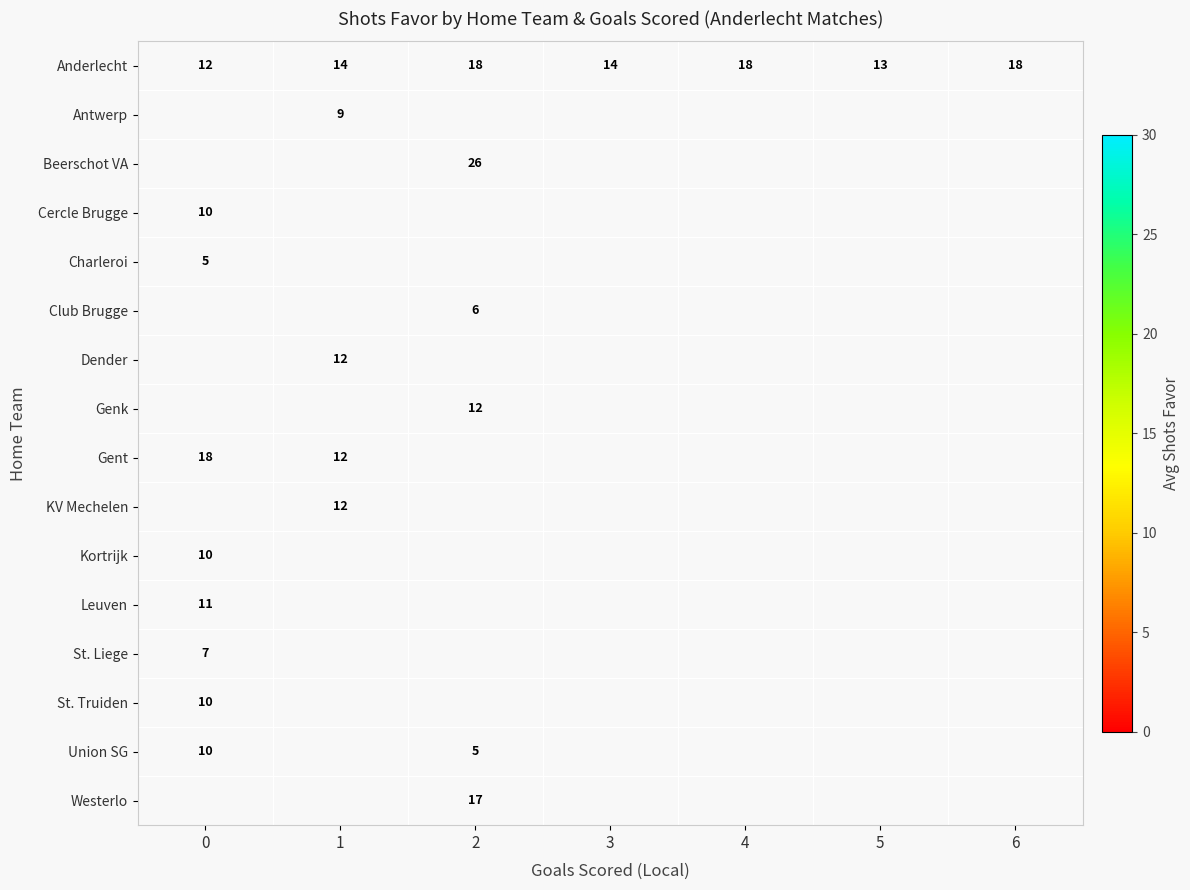

Between 3 and 2, which is larger?

2